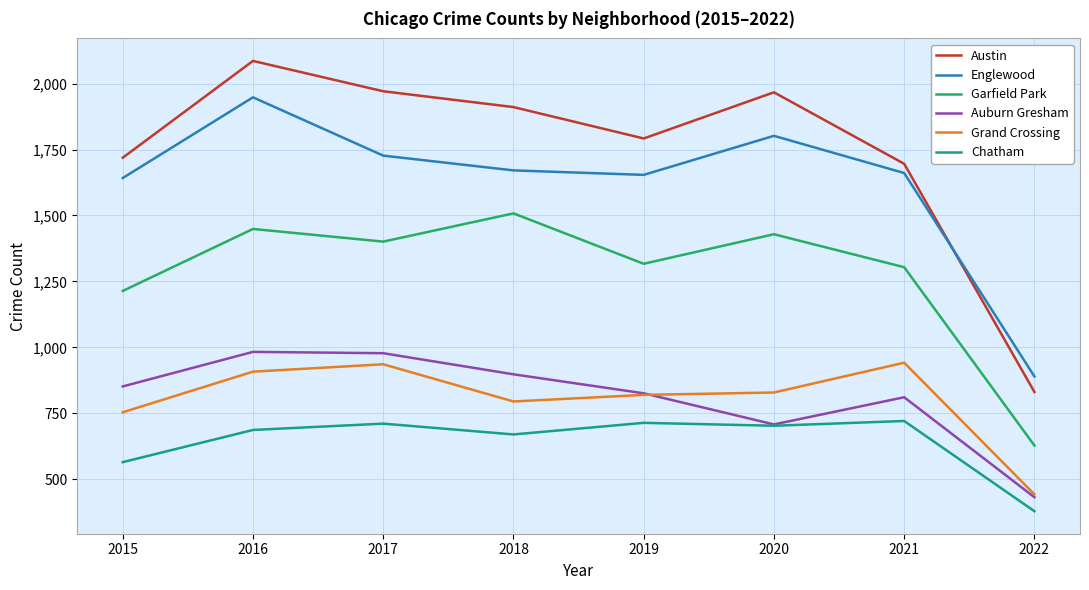

What is the minimum value for Auburn Gresham?

432